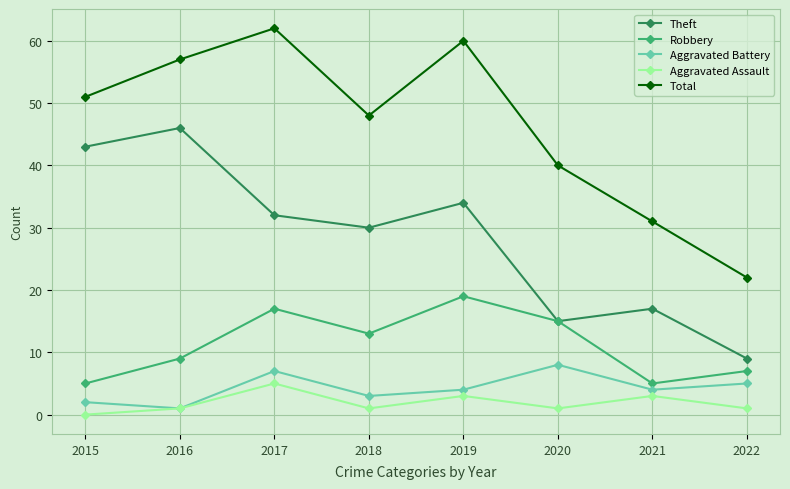

What is the approximate value of Robbery at 2015?

5